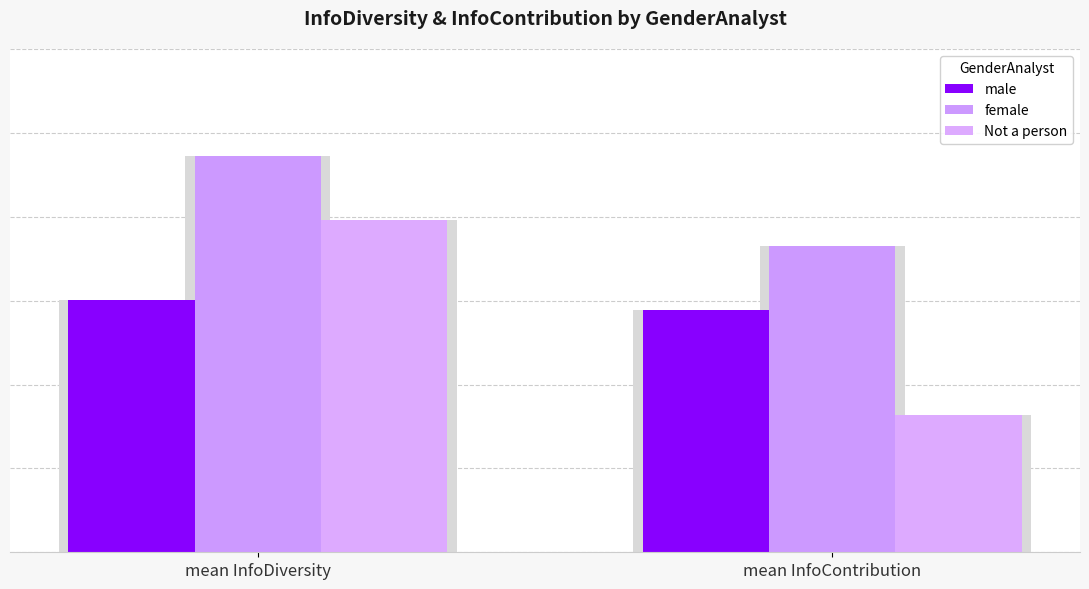

What position from the right is mean InfoContribution?

1